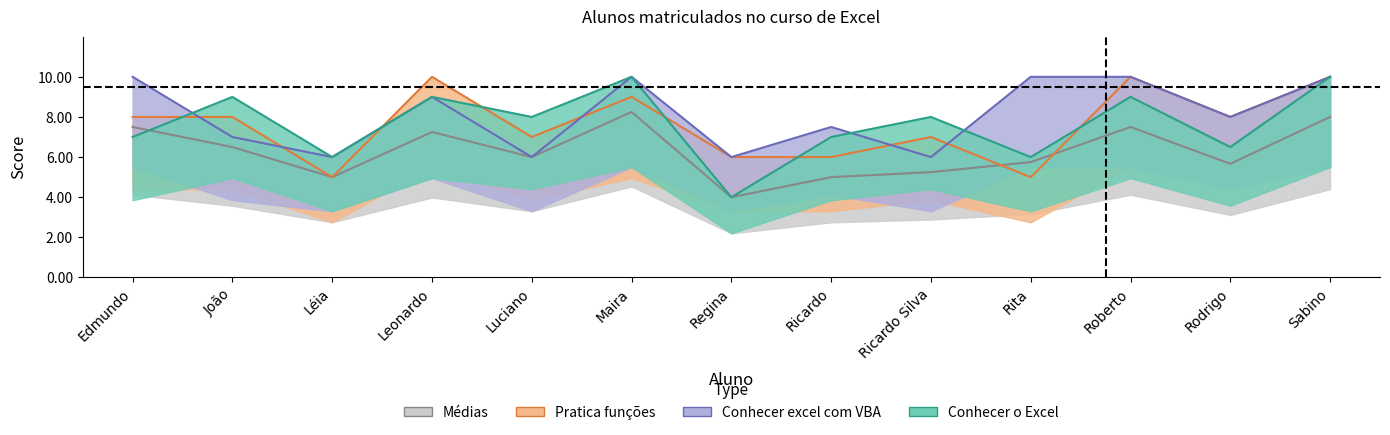

Where do Conhecer o Excel and Médias first cross each other?

Edmundo and João